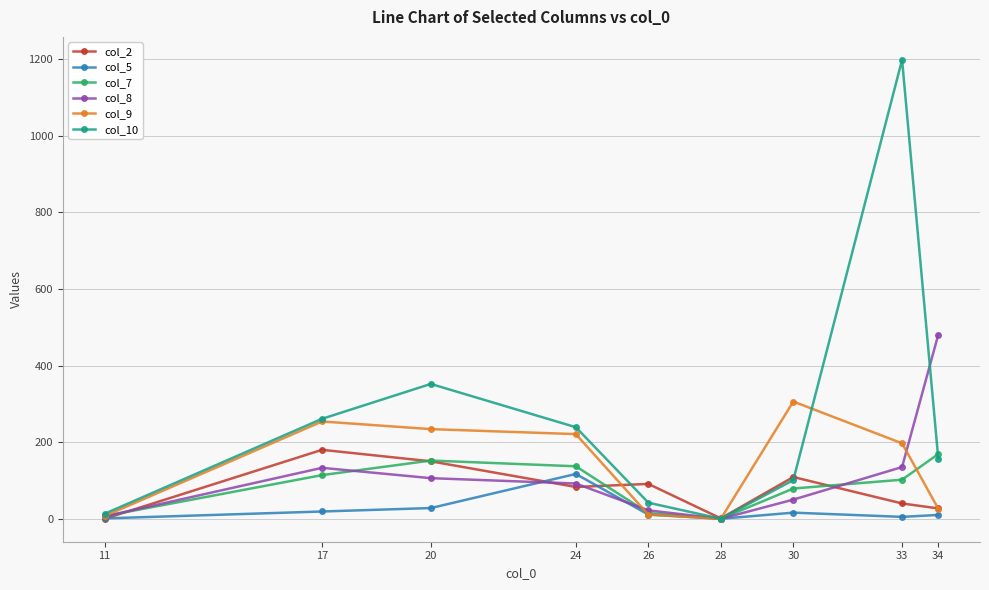

At which label does col_10 first exceed 156?

17